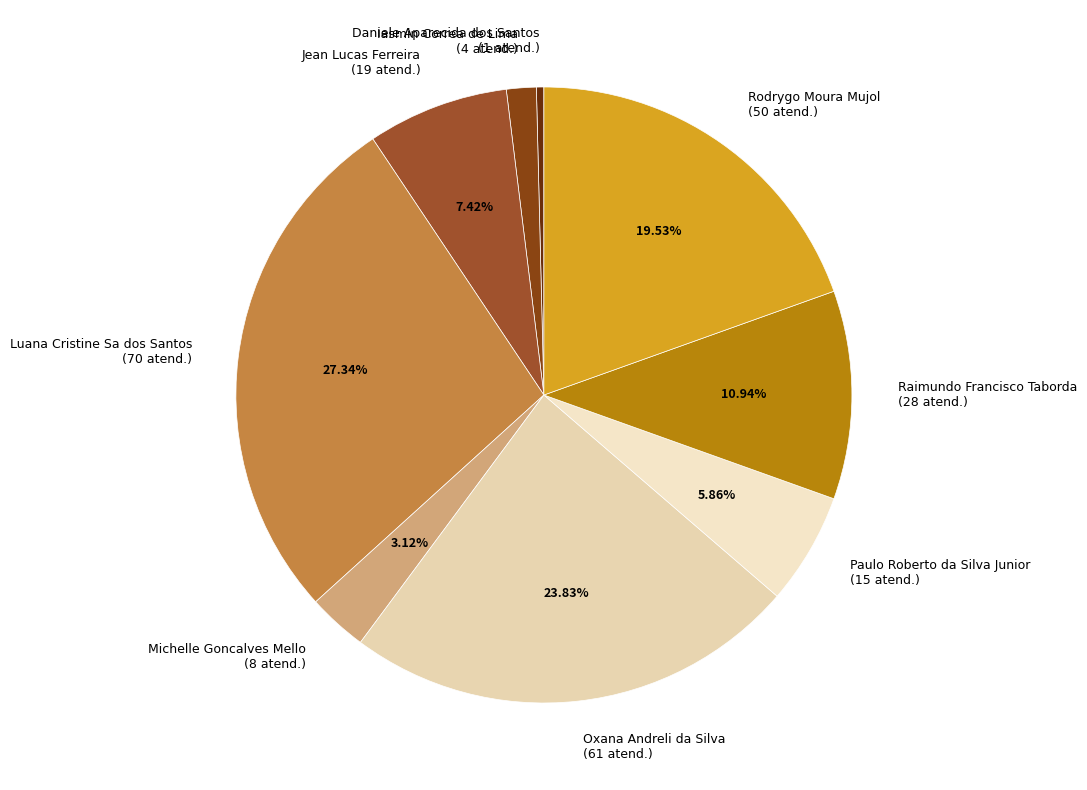

What percentage is NOT represented by Paulo Roberto da Silva Junior?

94.1%